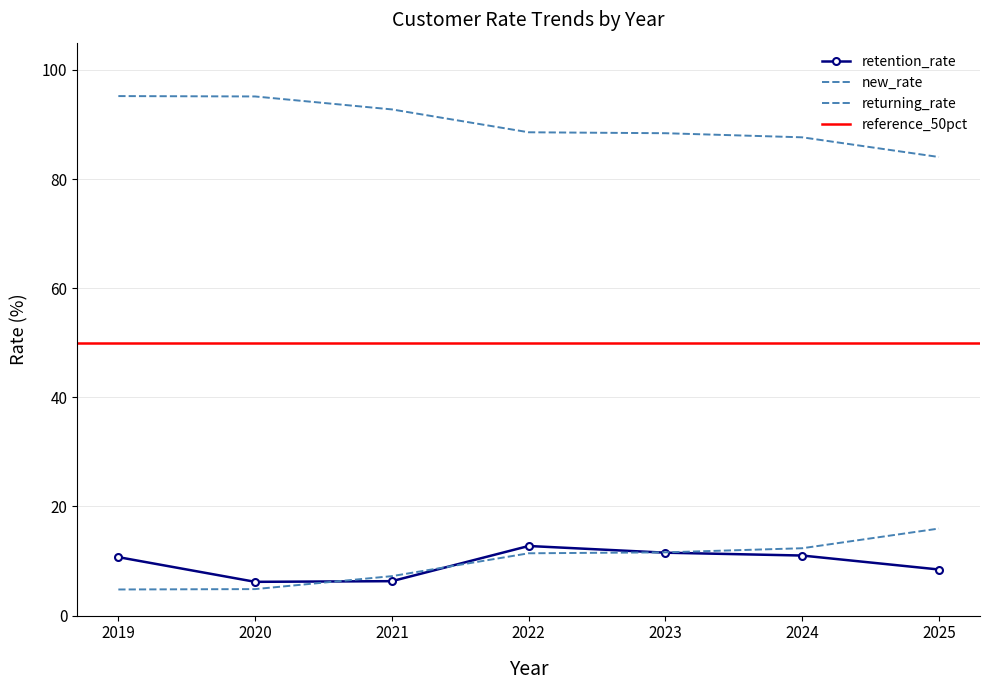

Where does the new_rate series first go above 88?

2019